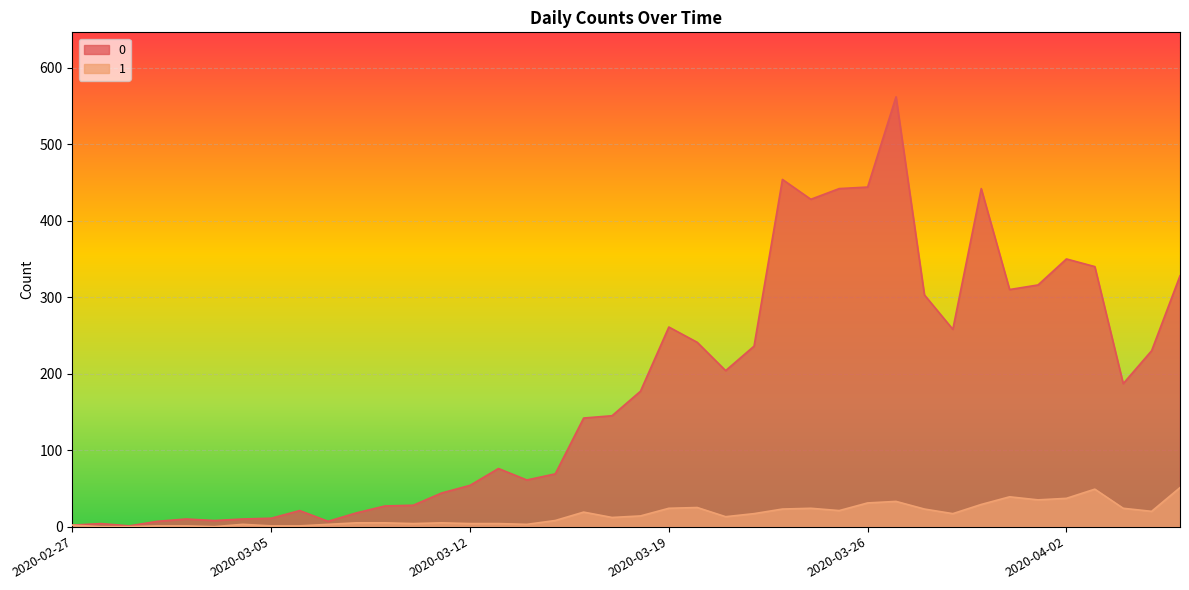

What is the maximum value for 0?

562